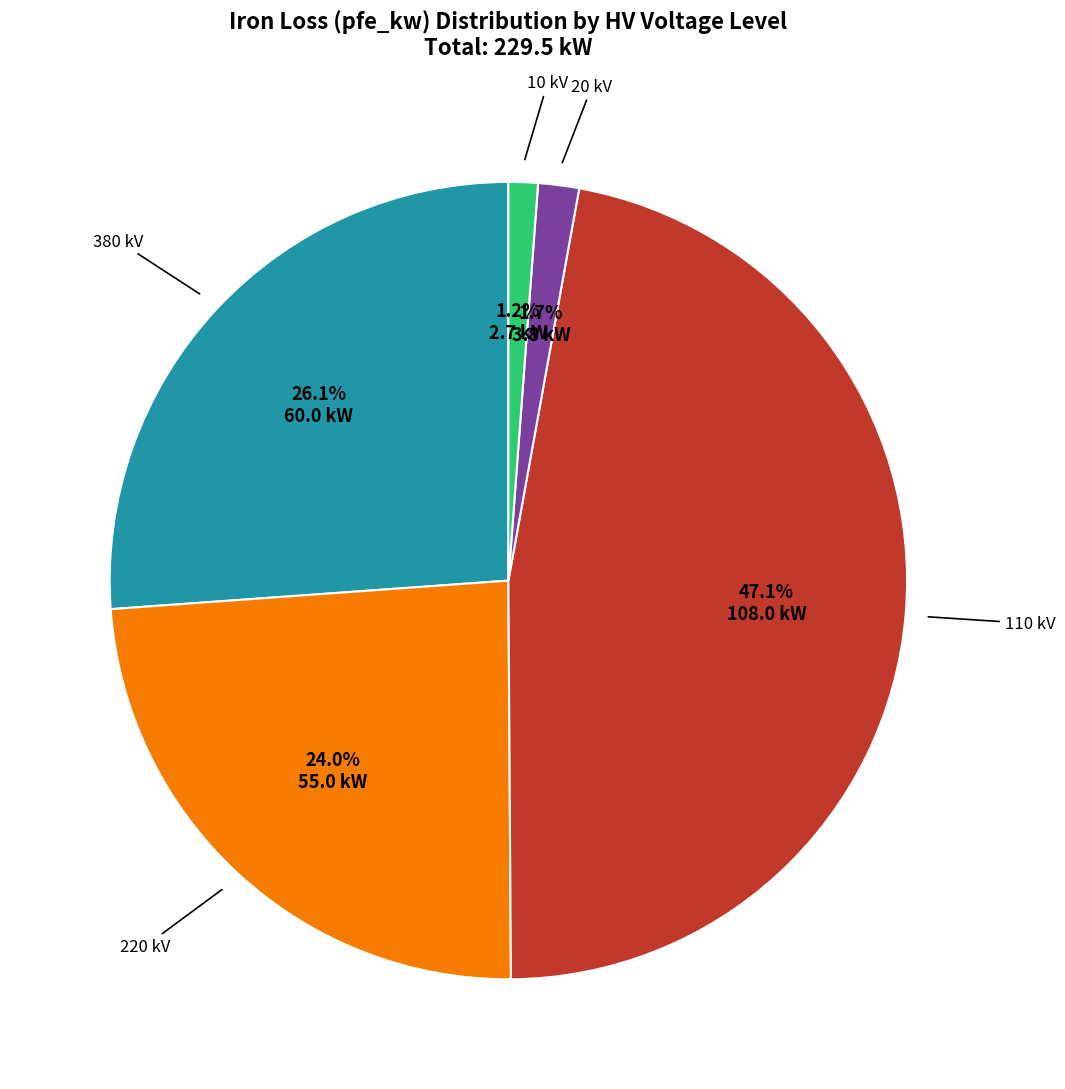

Between 110 kV and 380 kV, which is larger?

110 kV